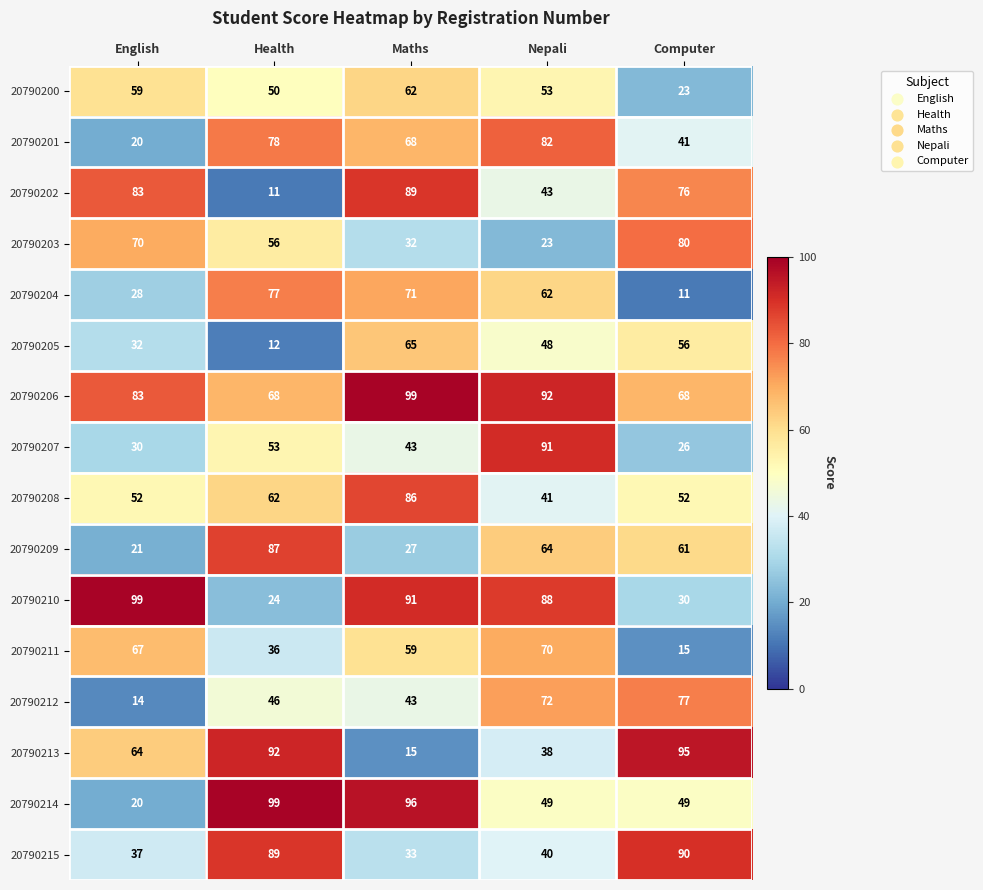

Count the number of data series in this chart.

16